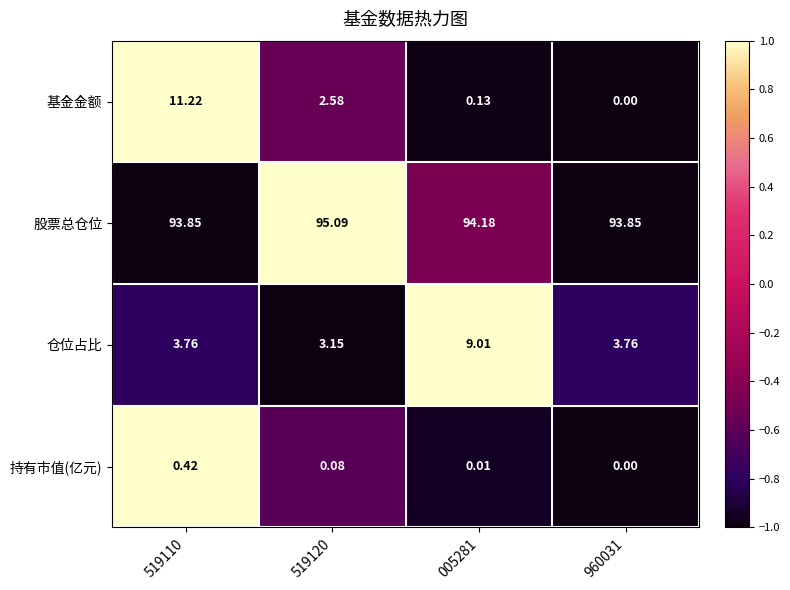

Rank the series by their maximum value, from highest to lowest.

股票总仓位, 基金金额, 仓位占比, 持有市值(亿元)